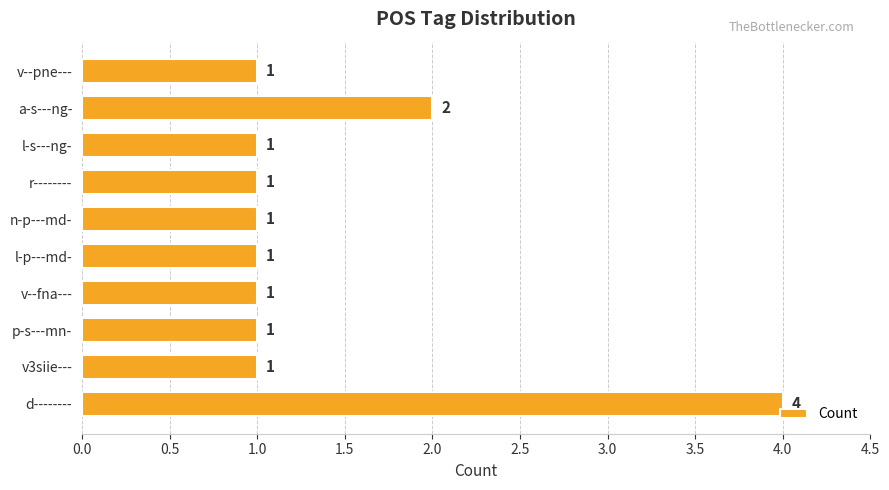

What is the difference between the maximum and minimum values?

3